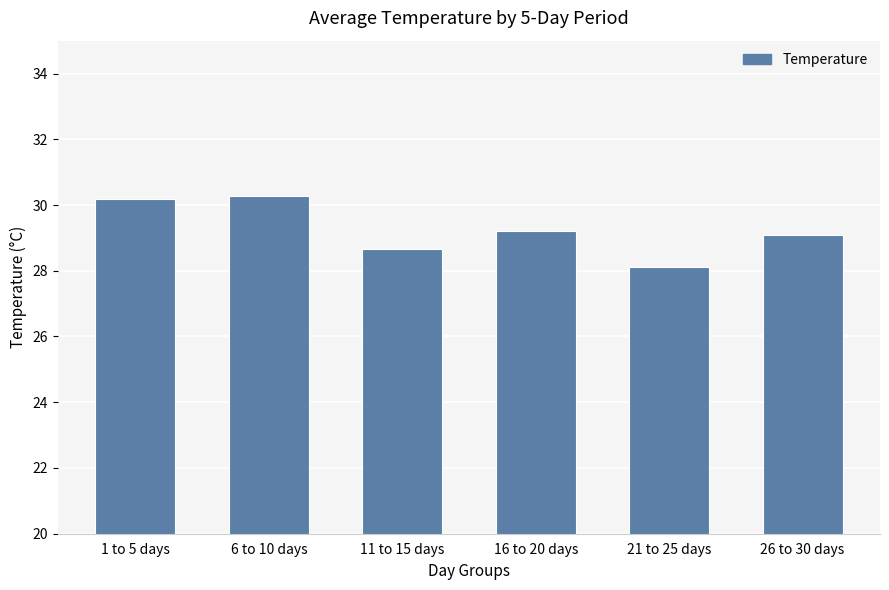

How many values exceed 29?

4